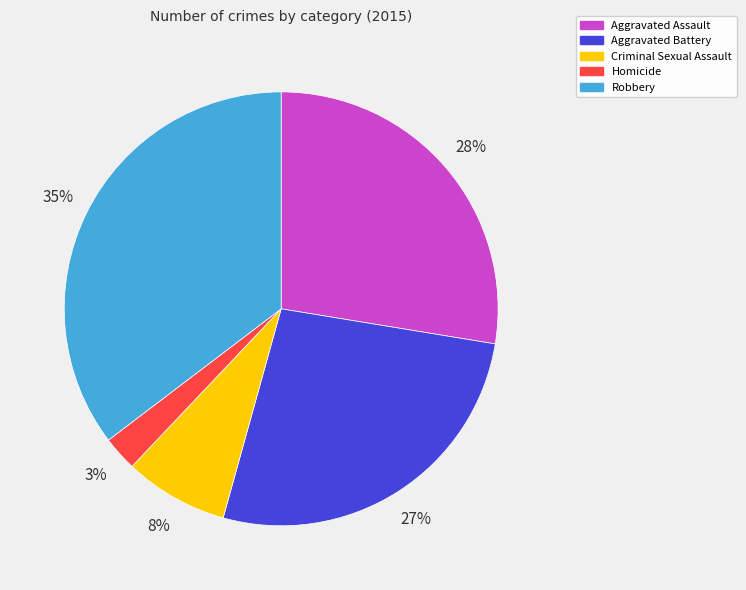

Rank the categories by value from highest to lowest.

Robbery, Aggravated Assault, Aggravated Battery, Criminal Sexual Assault, Homicide